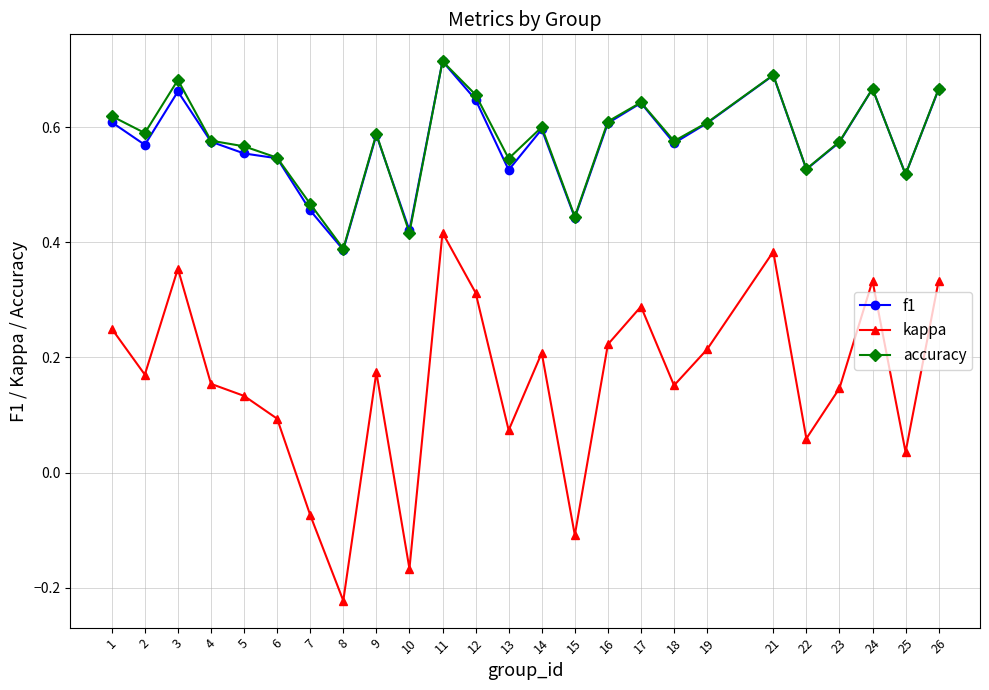

True or false: f1 and kappa cross at least once.

False